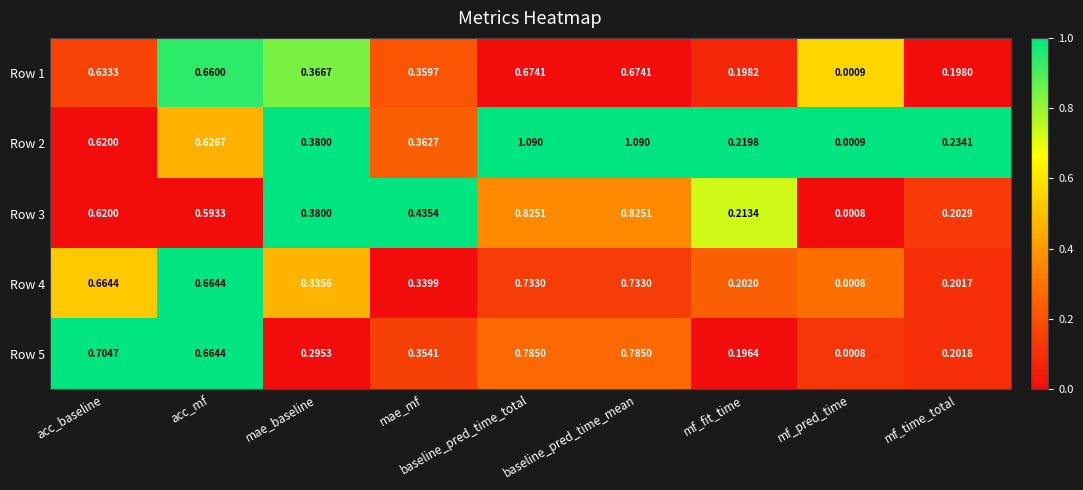

At which category does the chart reach its minimum across all series?

mf_pred_time